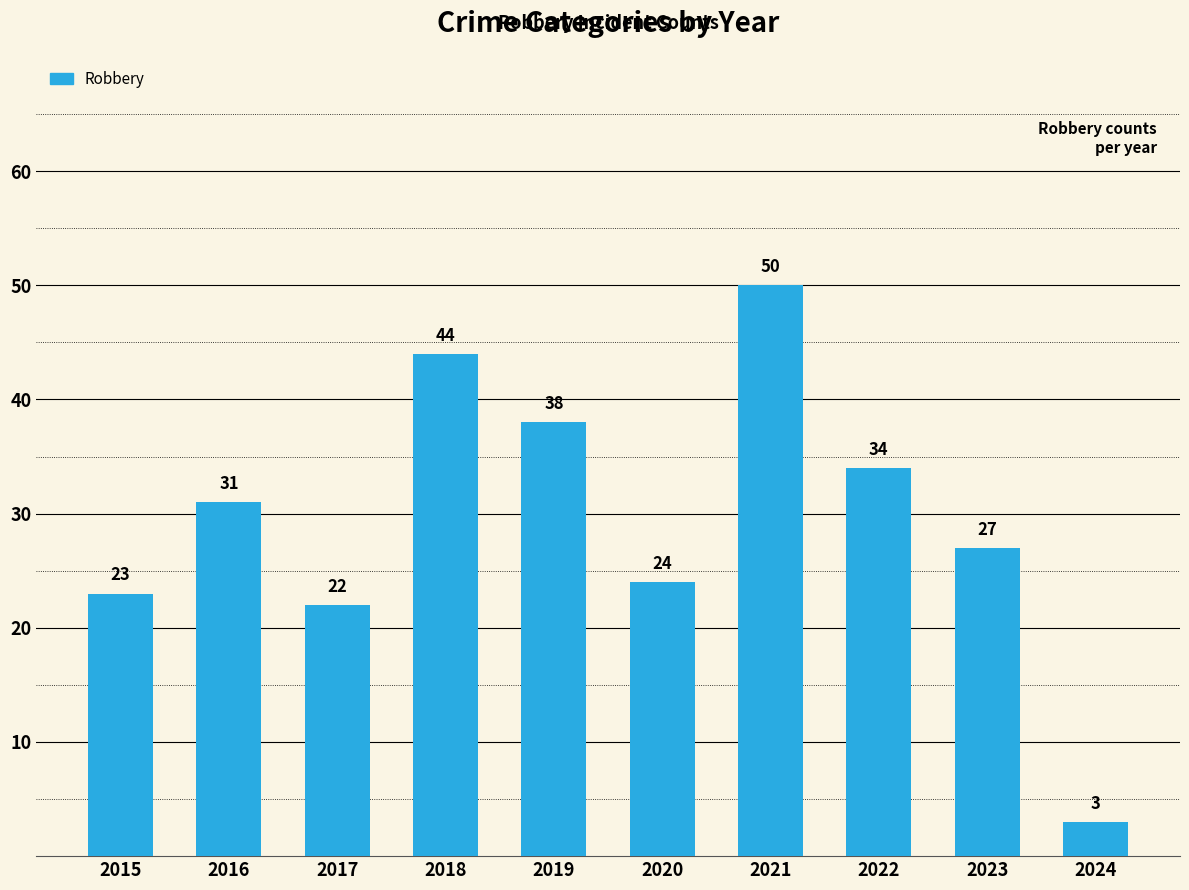

What is the sum of all values?

296